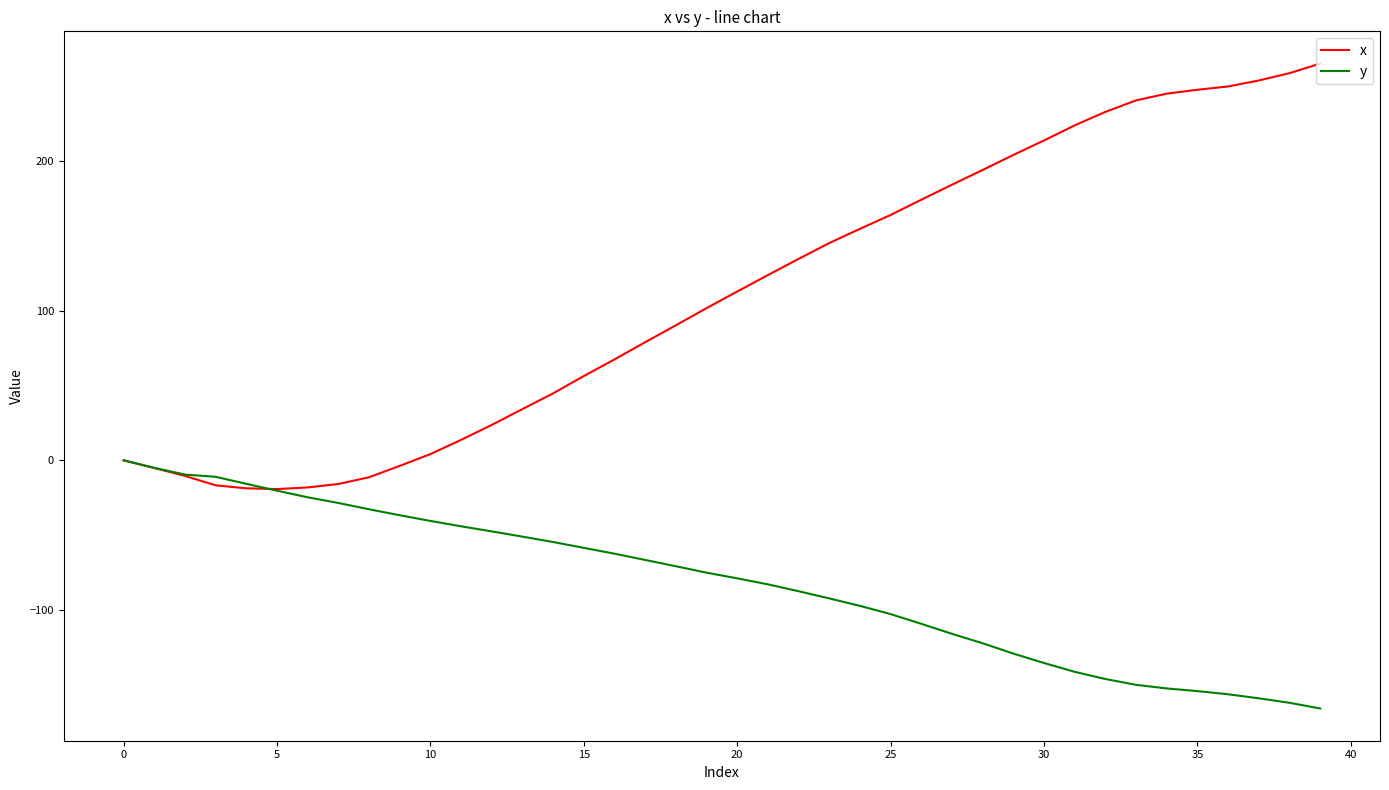

What is the maximum value shown in the chart?

265.3